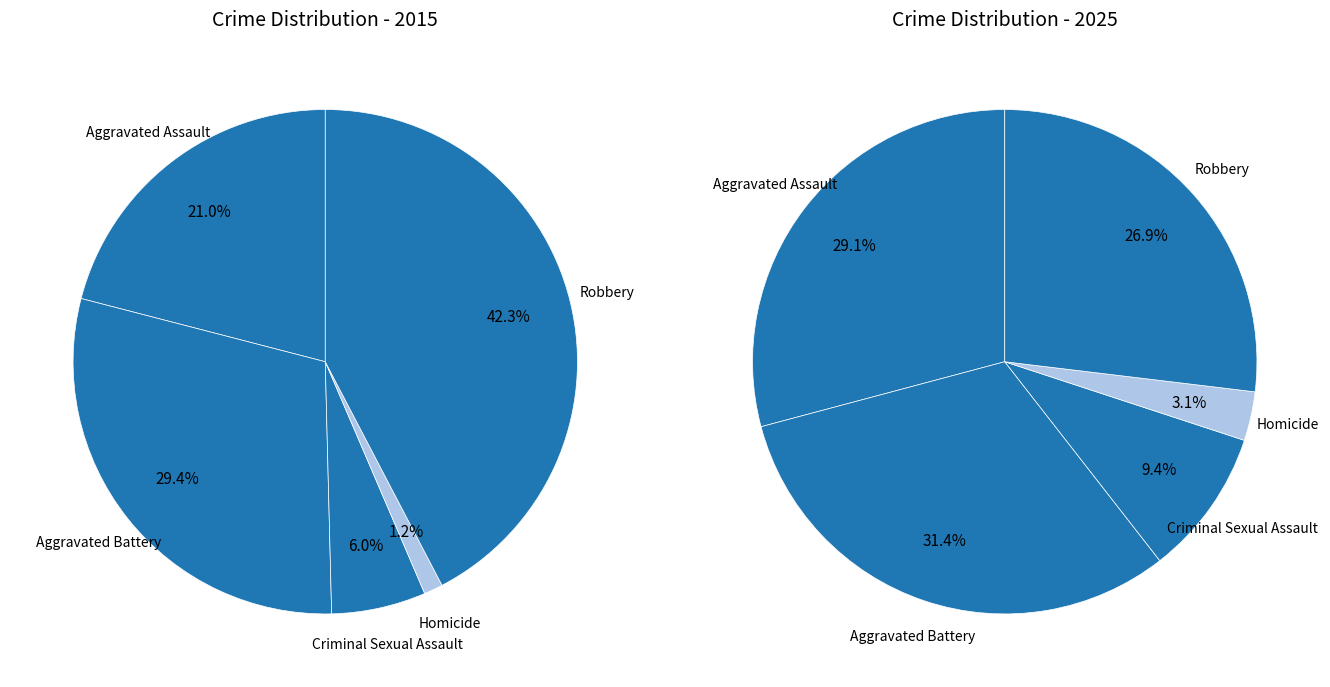

To the nearest percent, what portion does Robbery represent?

42%